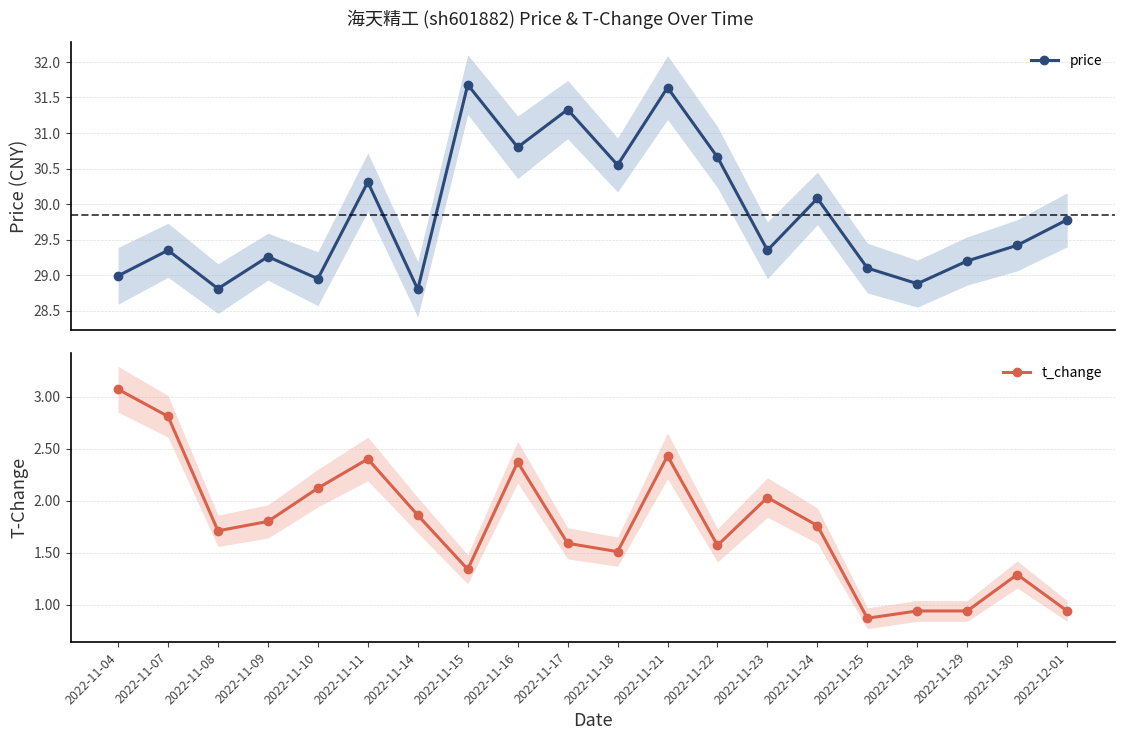

Which has a higher value, 2022-11-28 or 2022-11-10?

2022-11-10